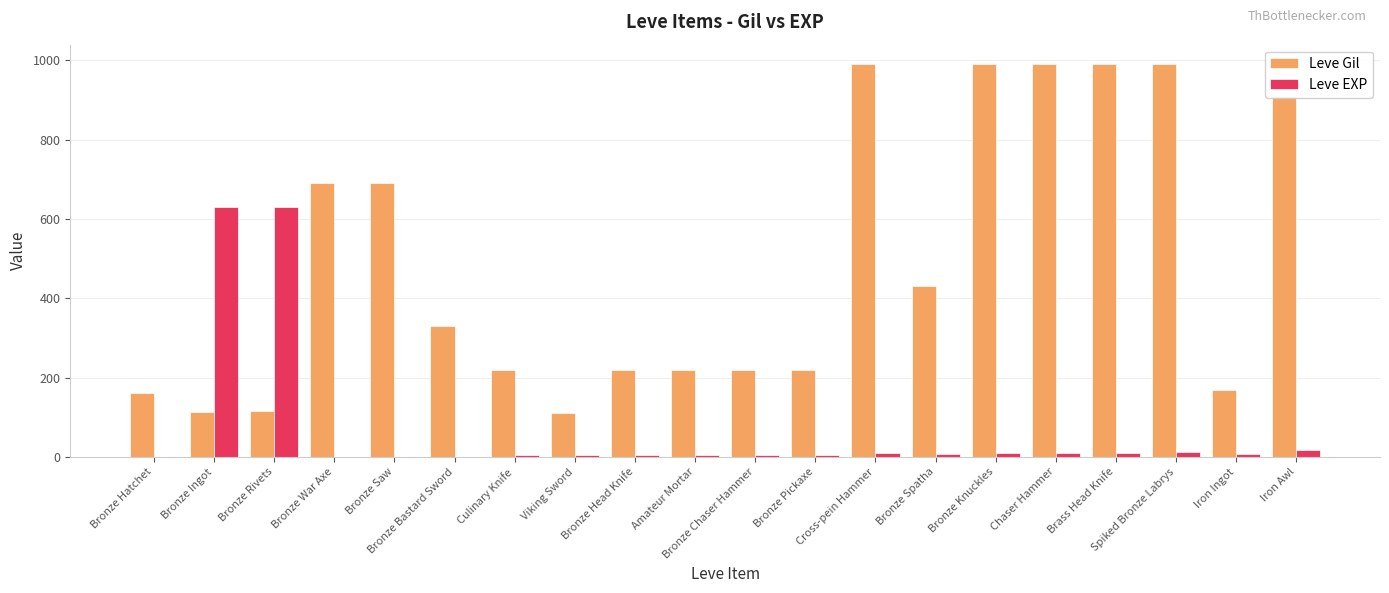

What is the sum of all Leve EXP values?

1375